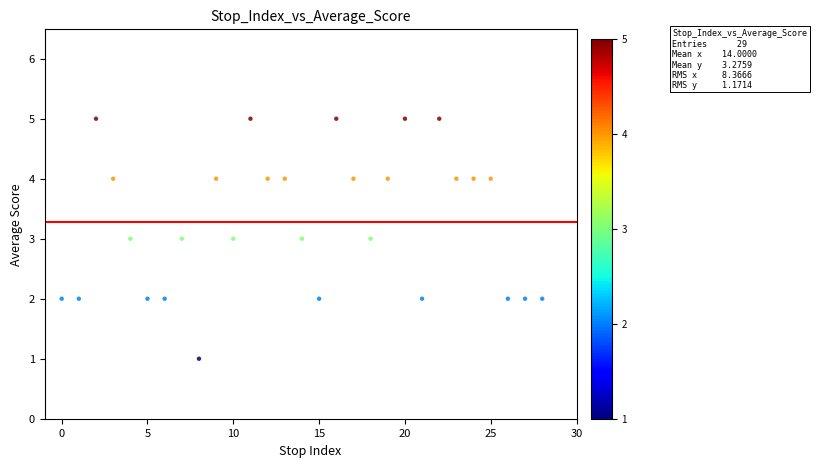

What is the range of Y values (max minus min)?

4